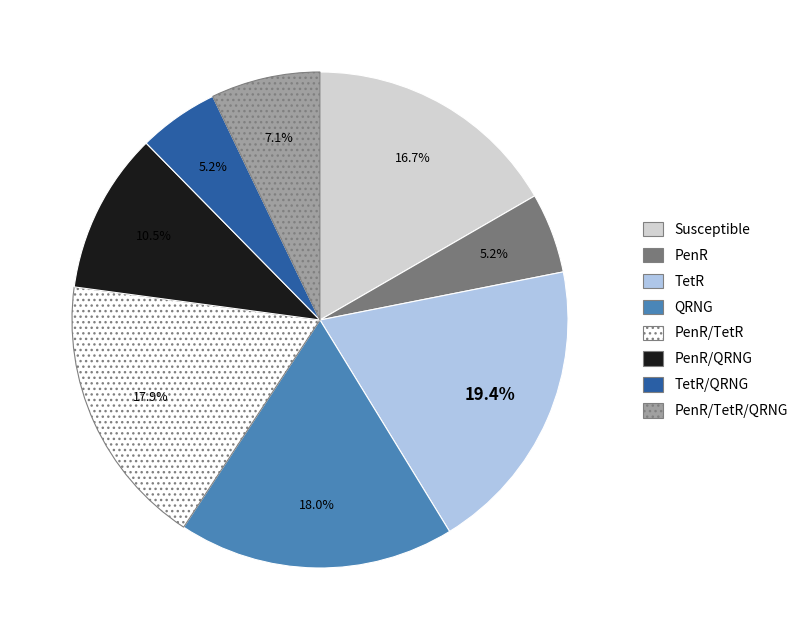

Which category has the biggest portion of the pie?

TetR